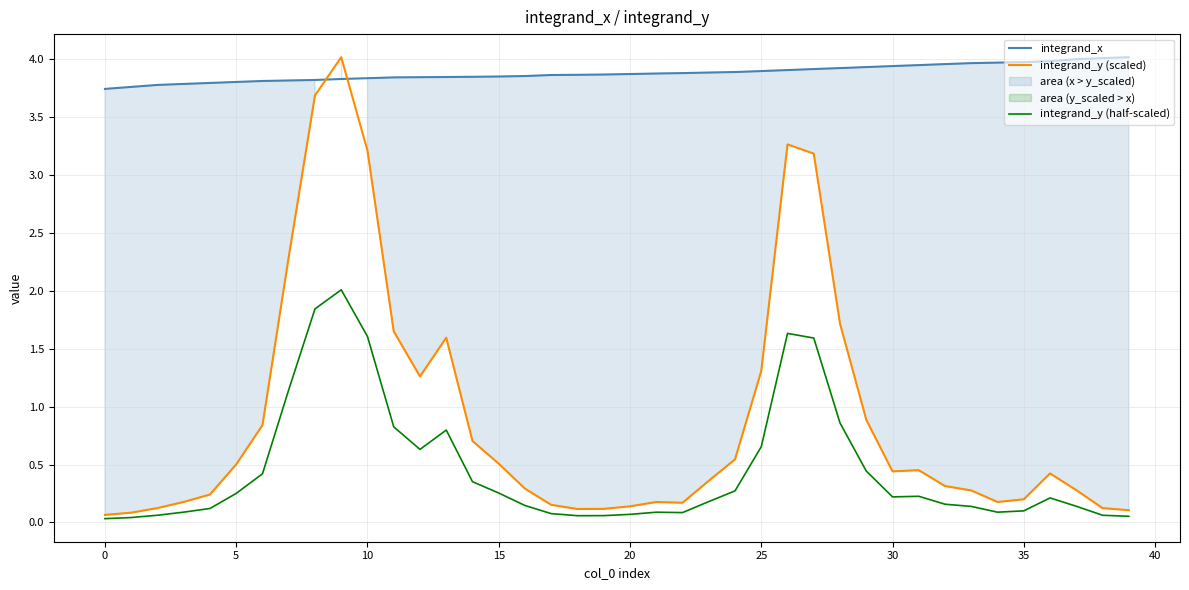

What is the label of the 22nd point from the right?

18